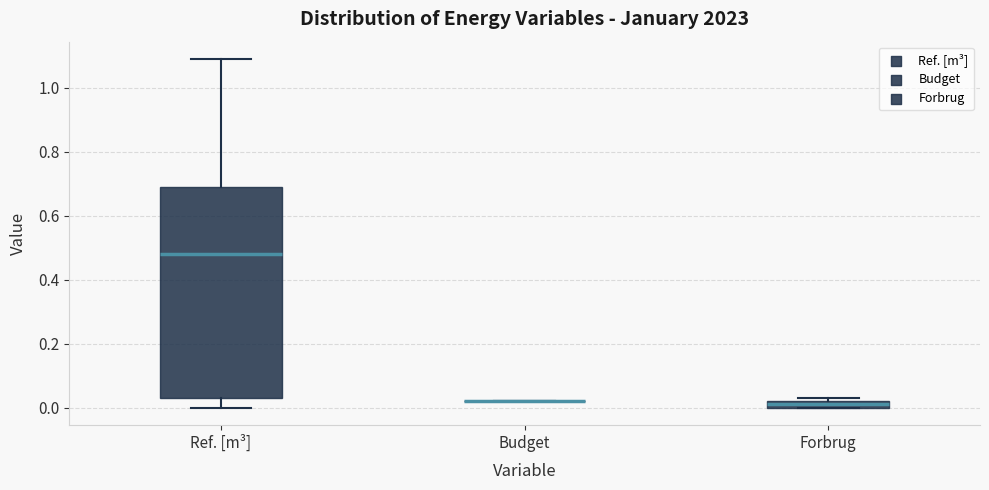

Comparing the boxes themselves (not the whiskers), which one is the tallest?

Ref. [m³]